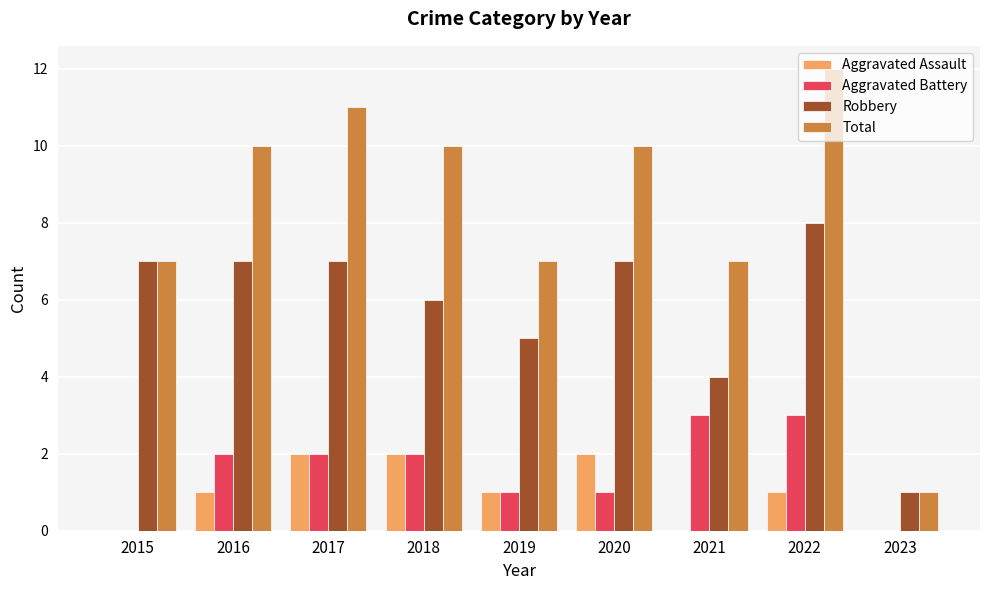

Is it true that Aggravated Battery equals 2 at 2017?

True